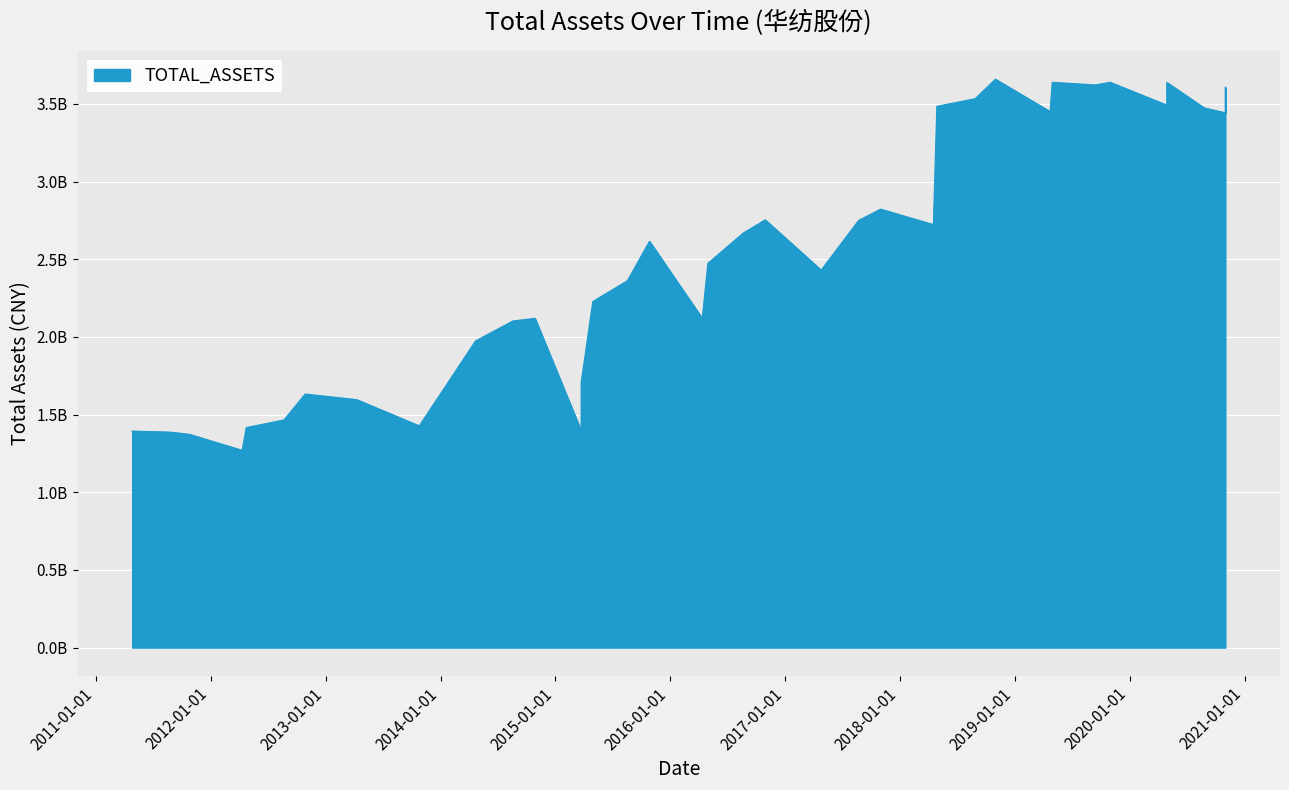

What is the difference between the maximum and minimum values?

2389570220.2